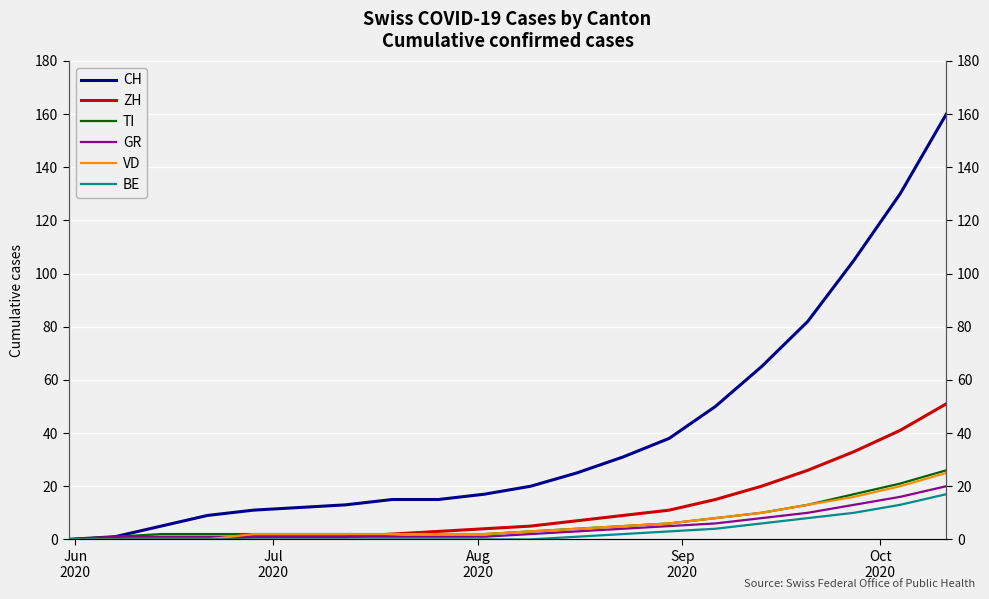

The value of ZH at 6 is 1. True or false?

False